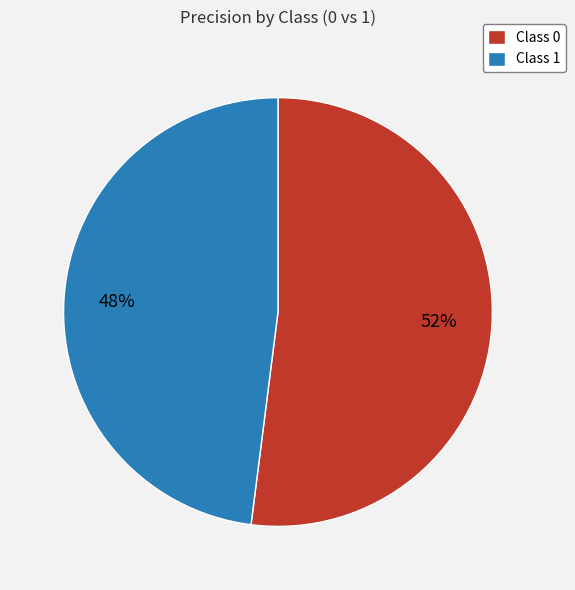

How many segments does this pie chart have?

2